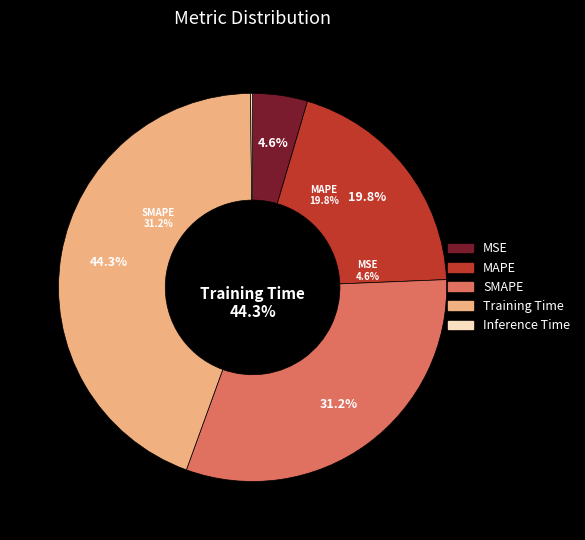

Which has a higher value, MAPE or SMAPE?

SMAPE